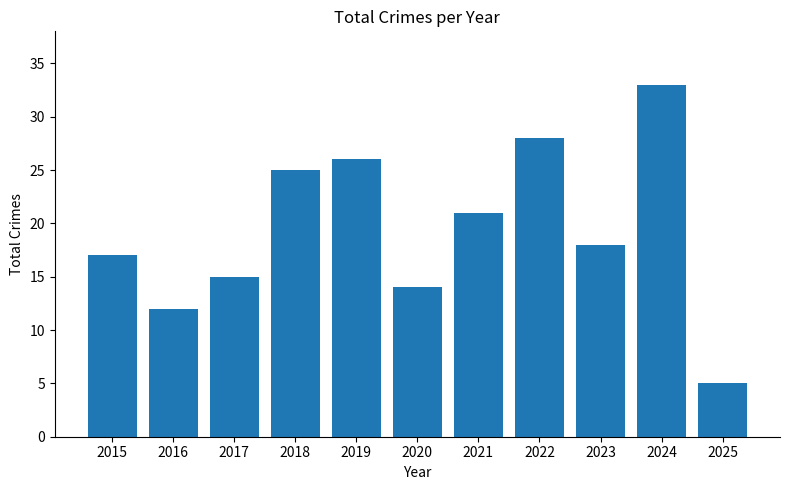

At which category does the chart reach its peak across all series?

2024